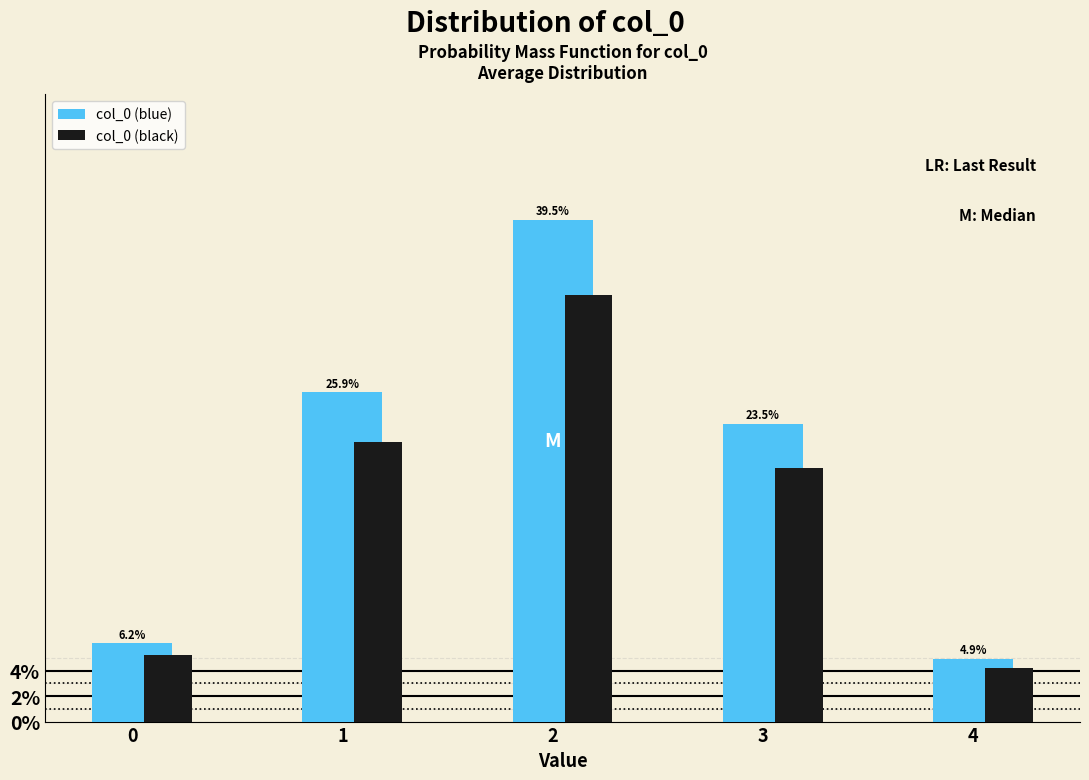

Does the chart contain any negative values?

No